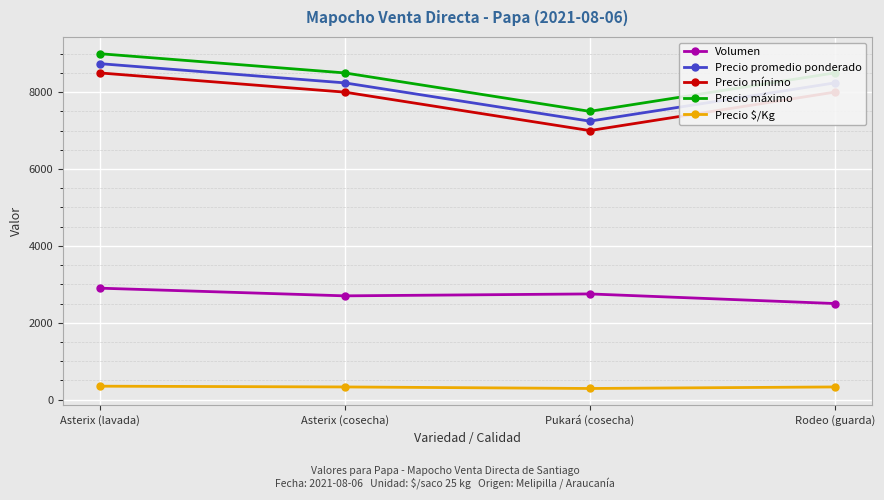

What is the value of the Volumen point at the 1st from the left?

2900